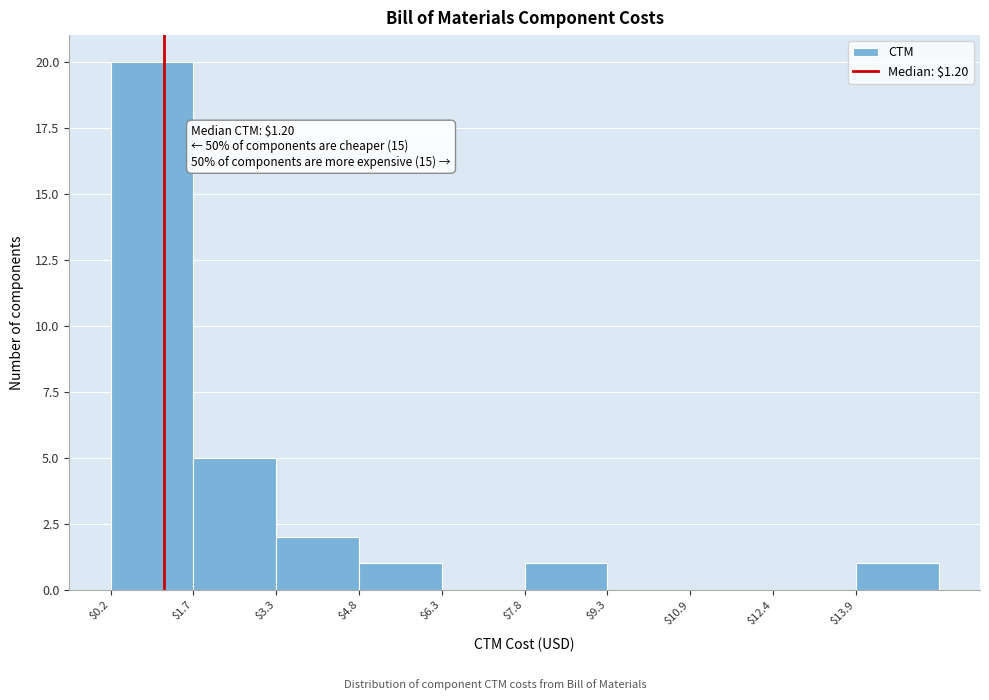

Which range on the x-axis has the tallest bar?

0.2 to 1.8